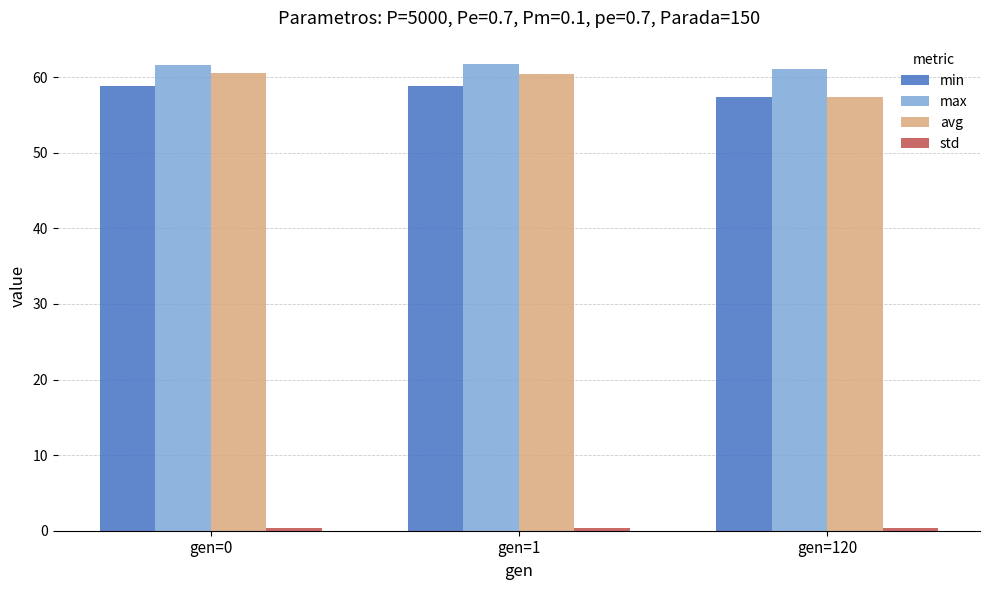

True or false: max has a value of 86.7 at gen=1.

False